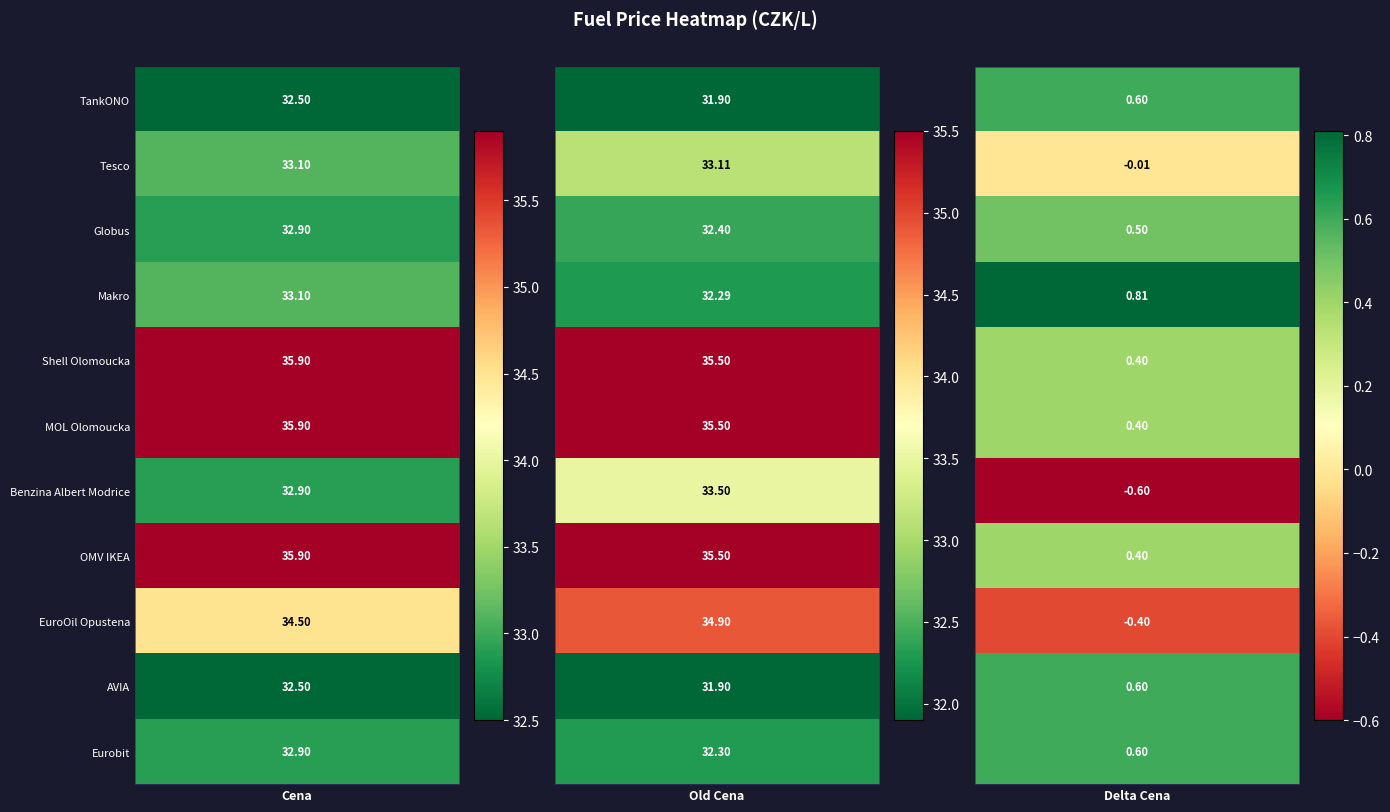

Reading left to right, transcribe all the data shown in this chart.

TankONO: 32.5	31.9	0.6
Tesco: 33.1	33.1	-0.0
Globus: 32.9	32.4	0.5
Makro: 33.1	32.3	0.8
Shell Olomoucka: 35.9	35.5	0.4
MOL Olomoucka: 35.9	35.5	0.4
Benzina Albert Modrice: 32.9	33.5	-0.6
OMV IKEA: 35.9	35.5	0.4
EuroOil Opustena: 34.5	34.9	-0.4
AVIA: 32.5	31.9	0.6
Eurobit: 32.9	32.3	0.6